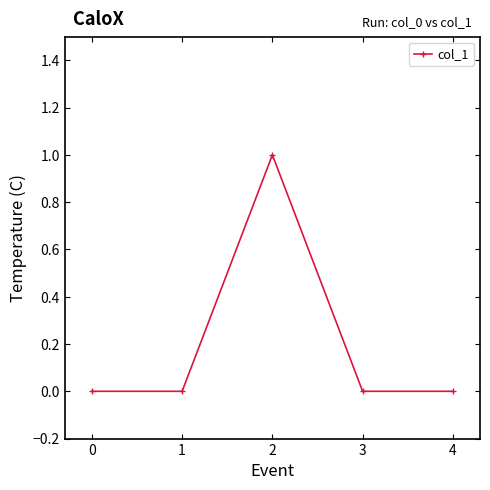

What is the sum of all values?

1